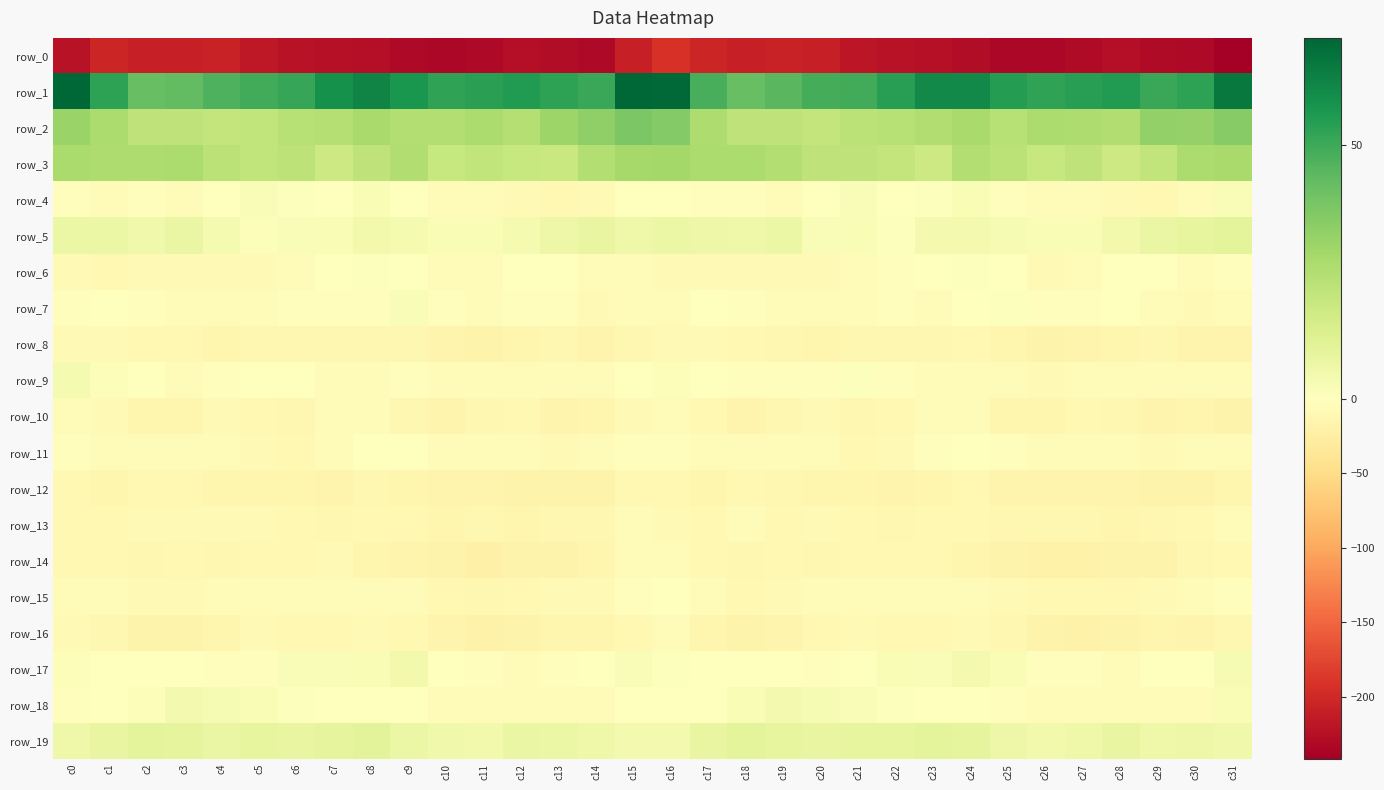

At which category does the chart reach its minimum across all series?

c31